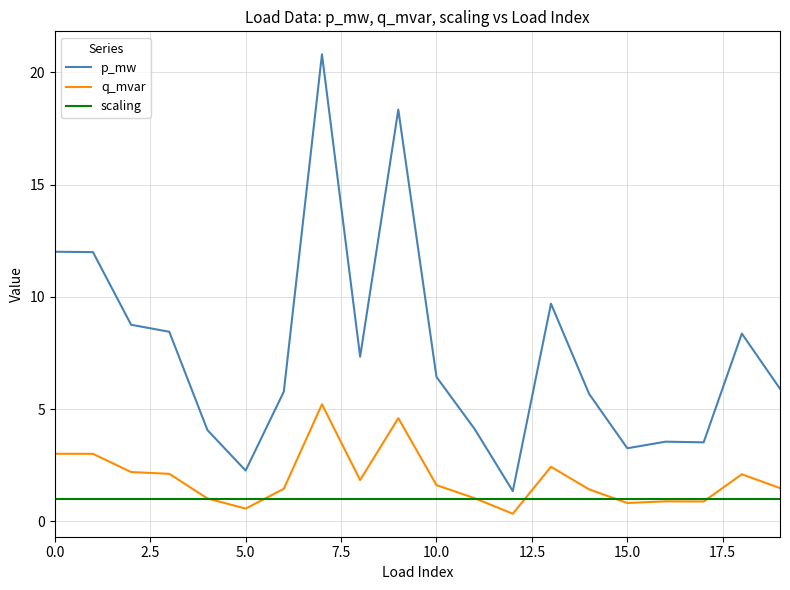

What are all the series names shown in the legend?

p_mw, q_mvar, scaling